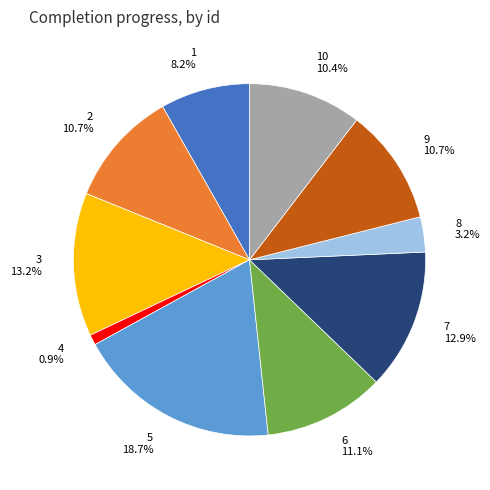

Is there a majority slice in this chart?

No